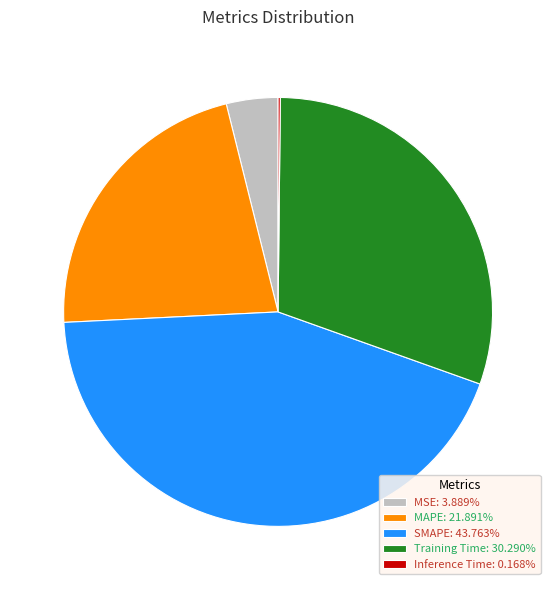

Approximately how many times larger is the value at MAPE: 21.891% compared to Training Time: 30.290%?

0.7